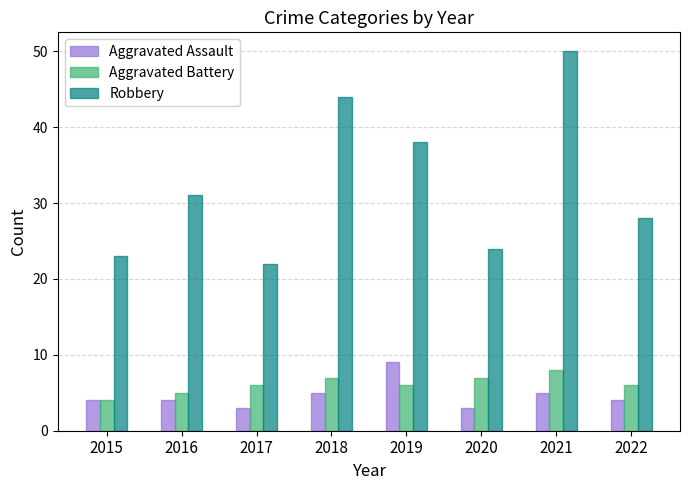

Is it true that Robbery equals 46 at 2016?

False